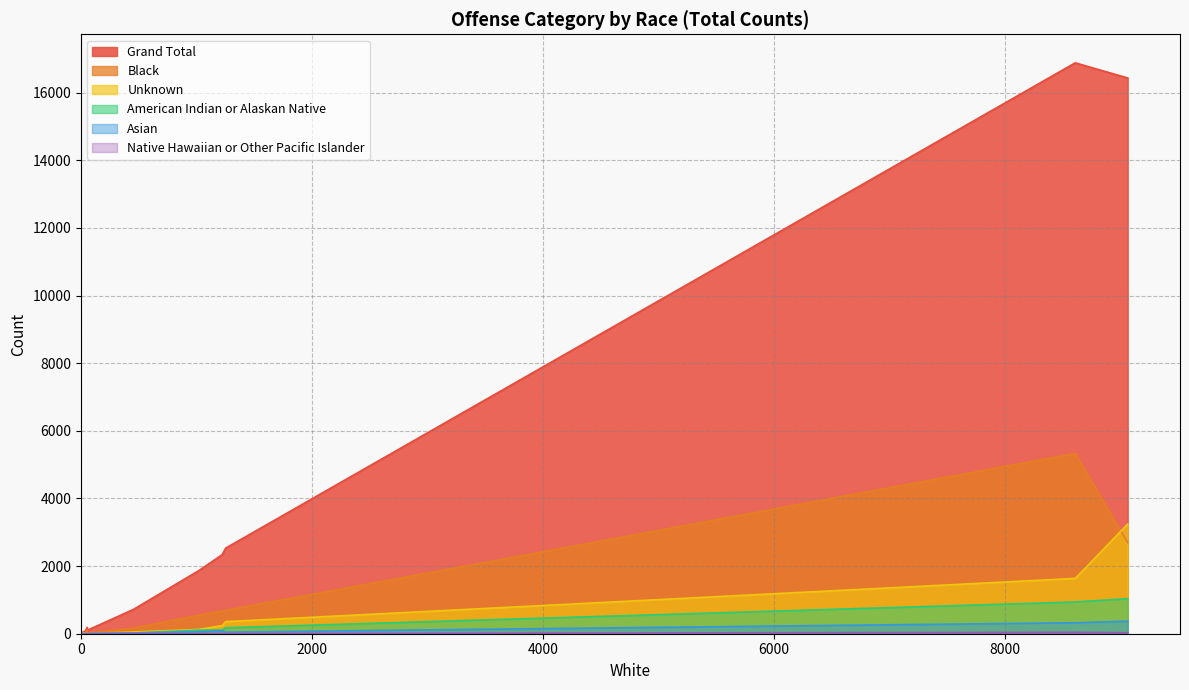

Does the chart display data point markers on the line(s)?

No